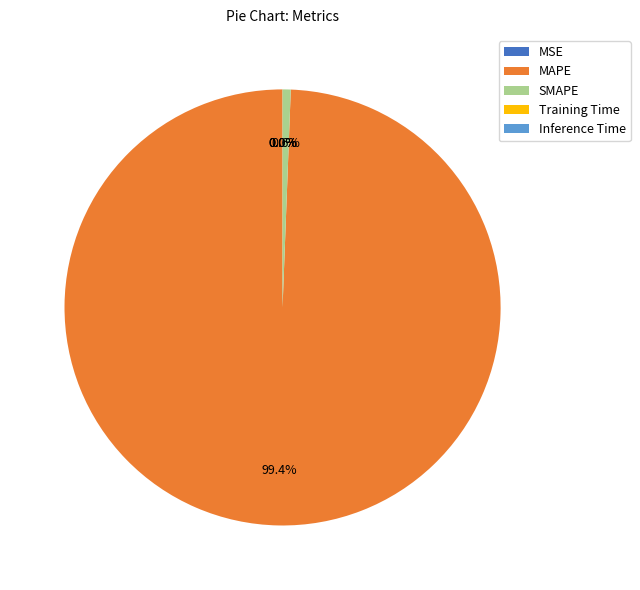

What is the total percentage of SMAPE and Inference Time?

0.6%